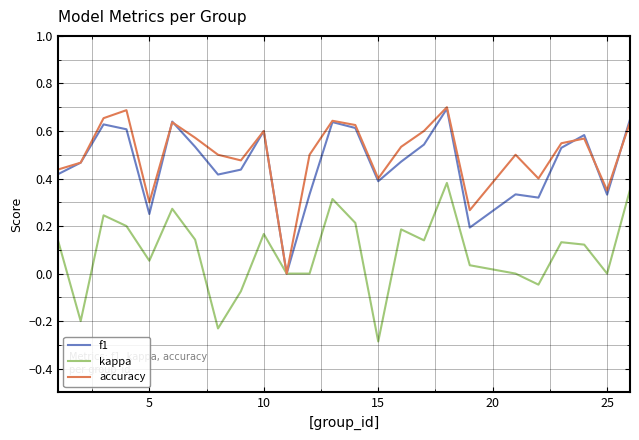

What is the minimum value shown in the chart?

-0.3